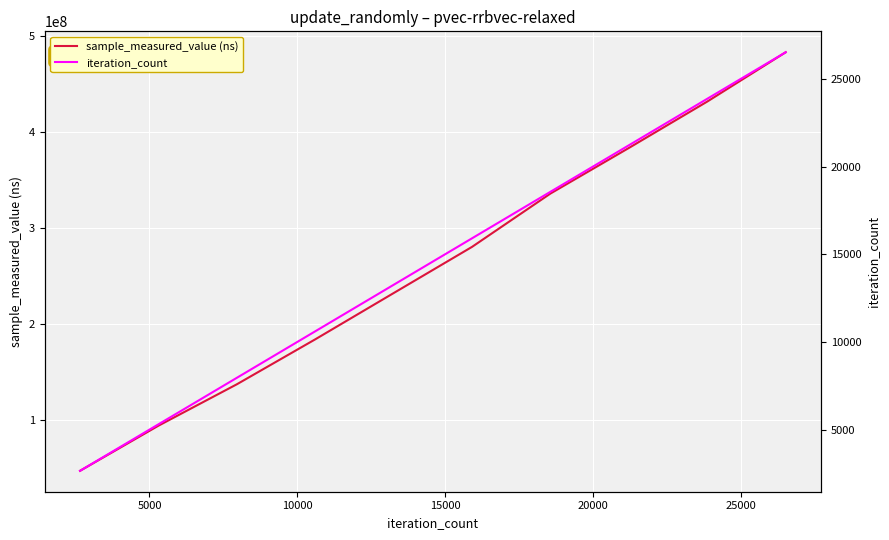

What is the minimum value for sample_measured_value (ns)?

46970164